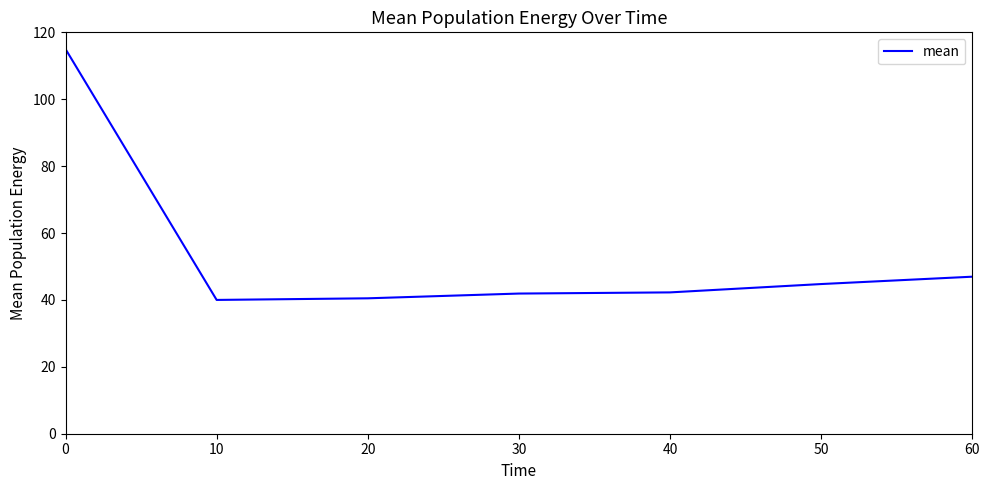

What is the difference between the values at 20 and 30?

1.4